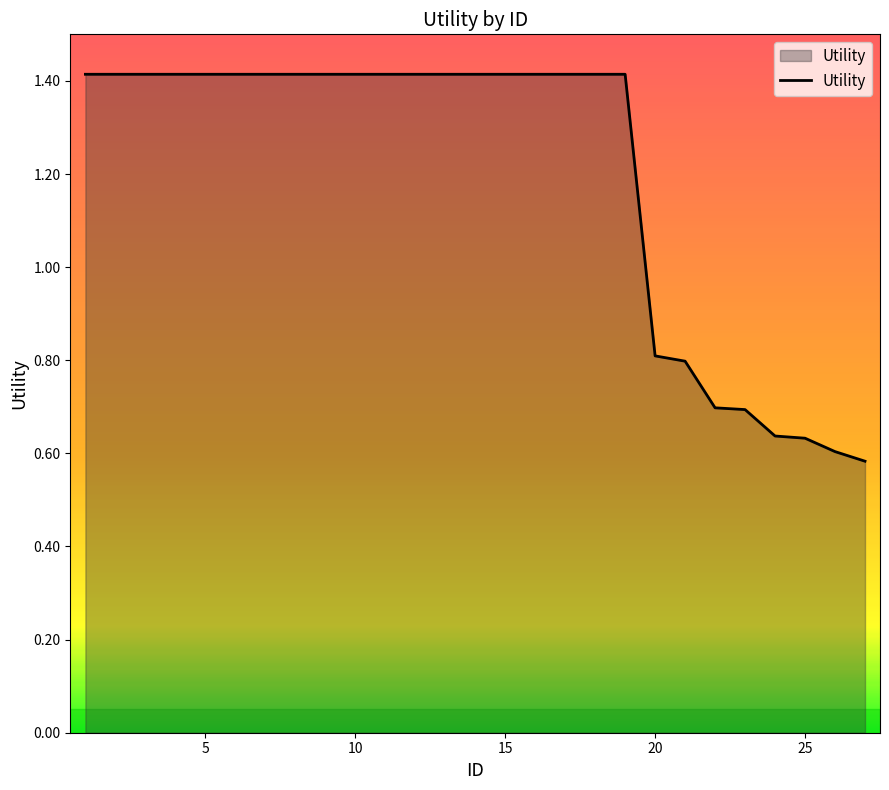

What is the difference between the maximum and minimum values?

0.8